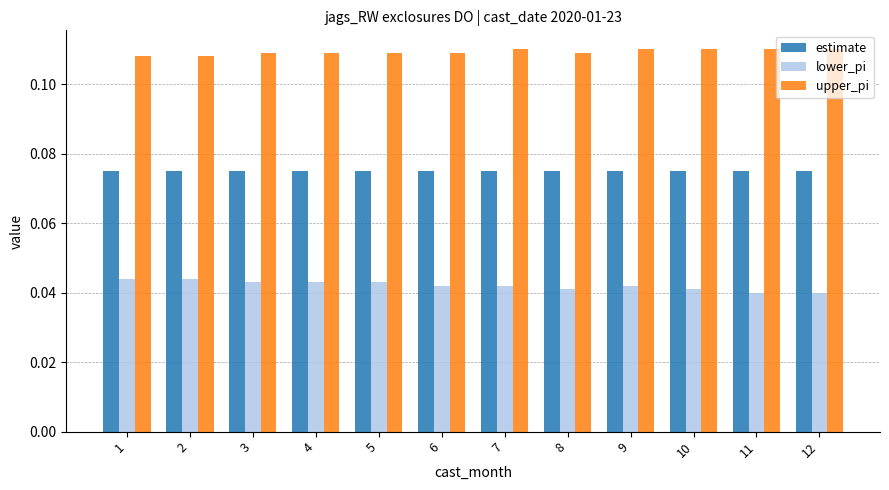

Rank the series at 4 from lowest to highest value.

lower_pi, estimate, upper_pi